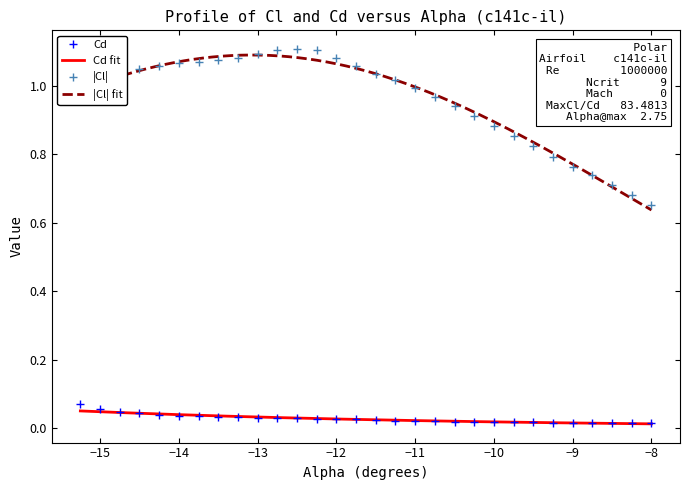

True or false: |Cl| and Cd cross at least once.

False